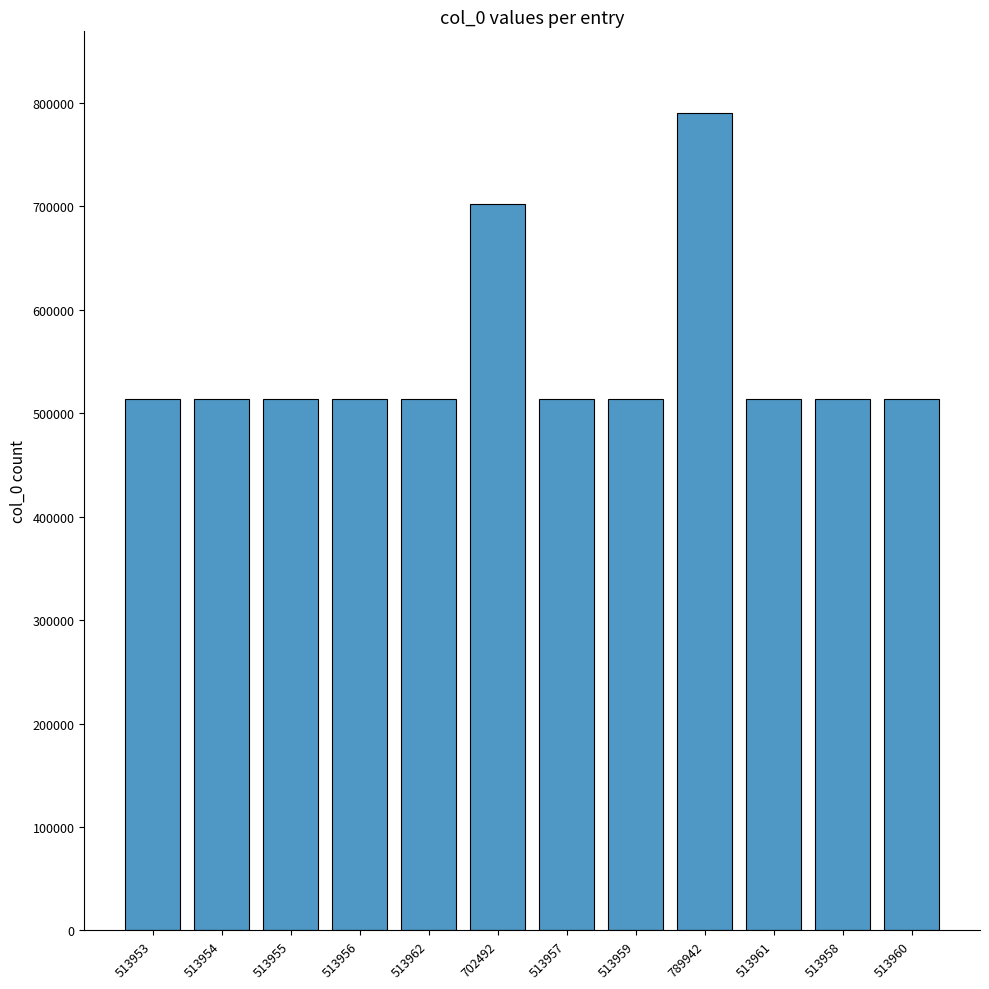

Which label corresponds to the largest value in the chart?

789942